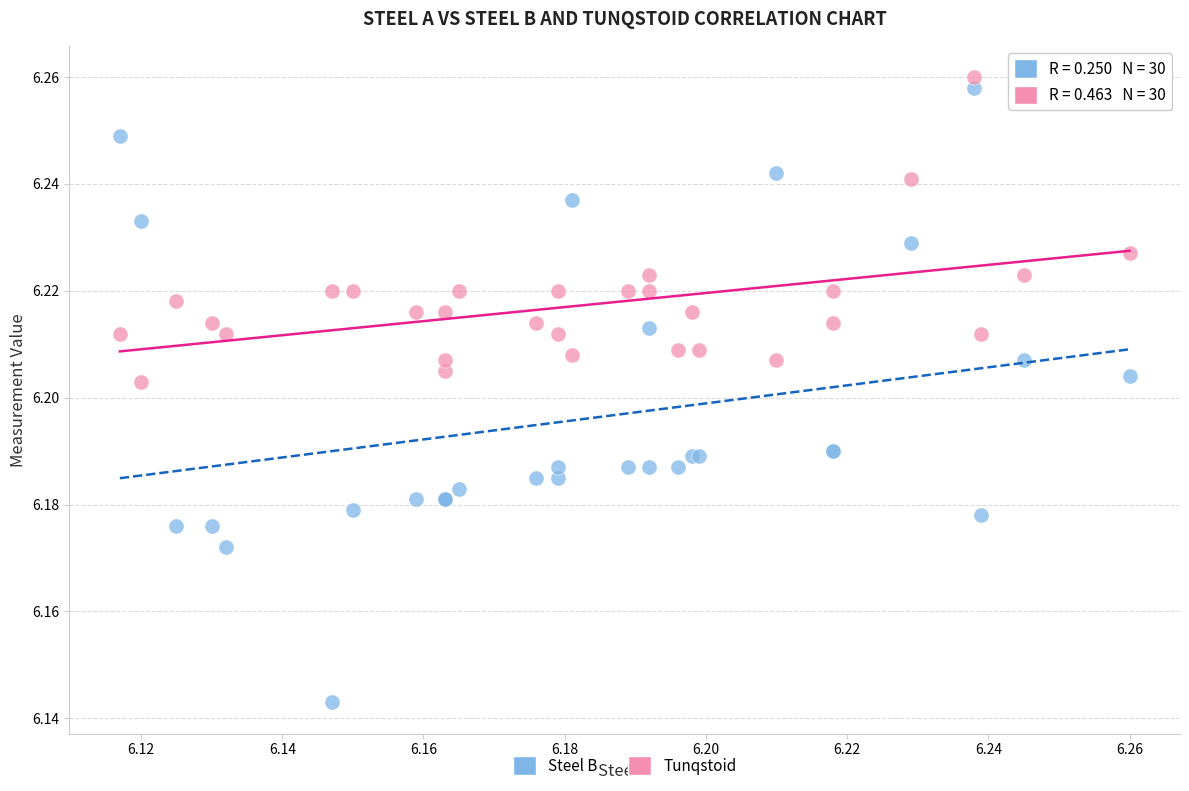

What are all the series names shown in the legend?

Steel B, Tunqstoid